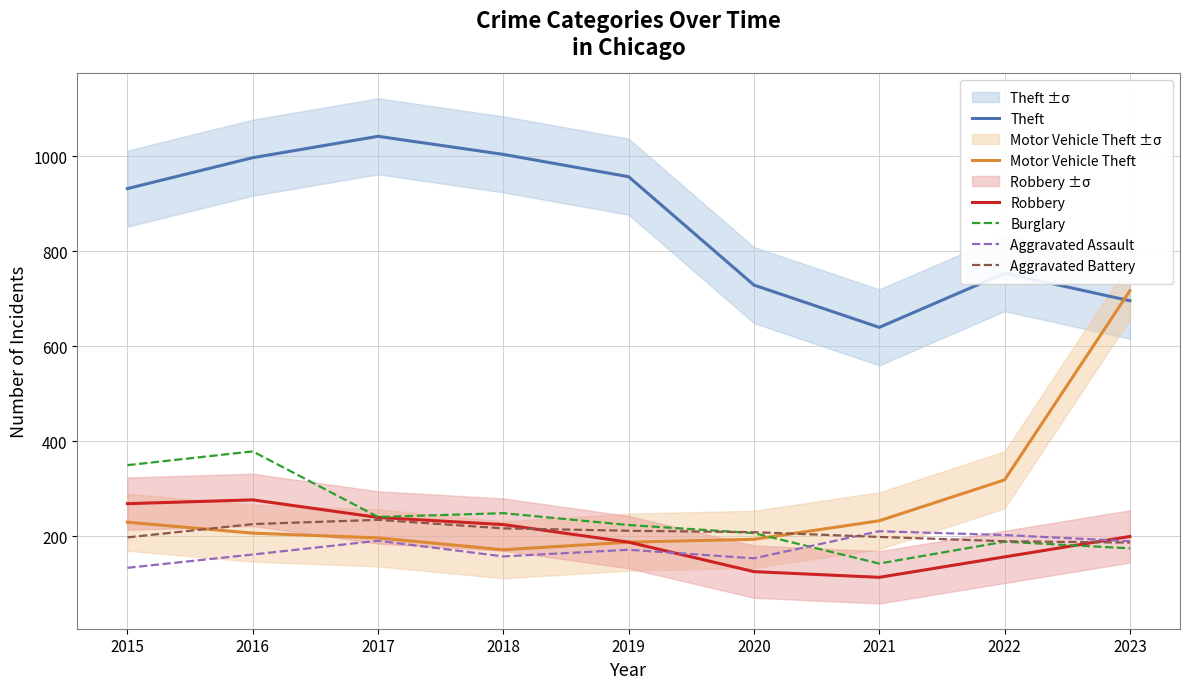

True or false: Theft and Aggravated Battery intersect in this chart.

False